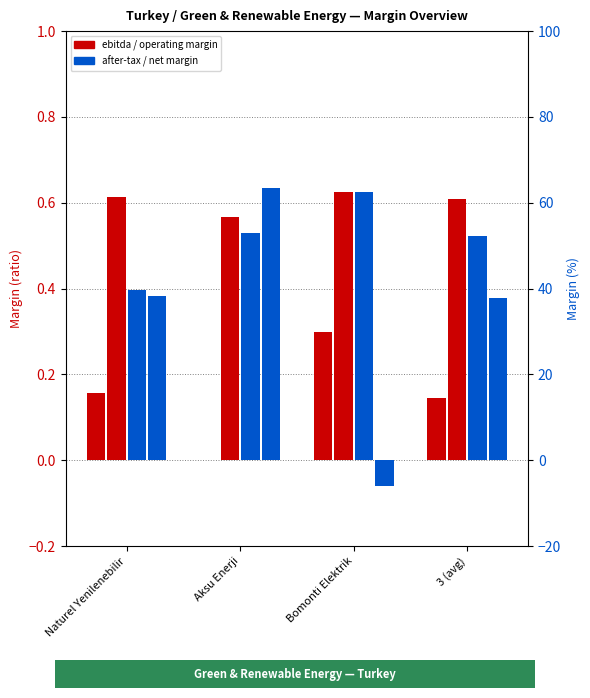

What is the maximum value for operating_margin?

0.6